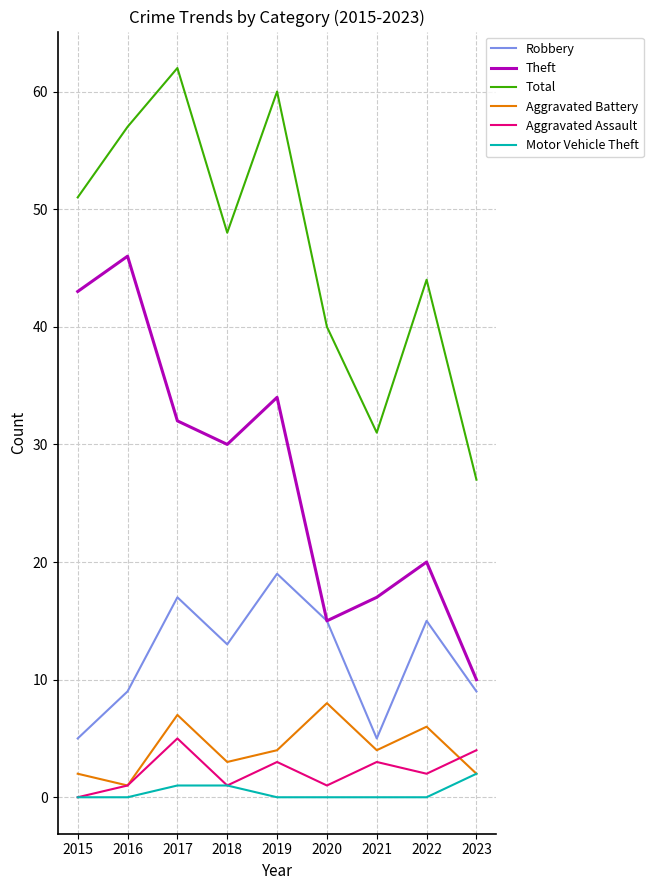

The value of Total at 2023 is 27. True or false?

True